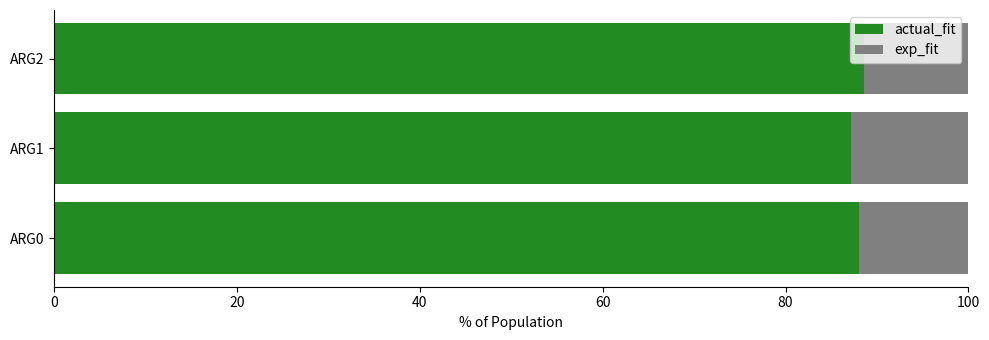

What is the highest value of the actual_fit series?

88.6